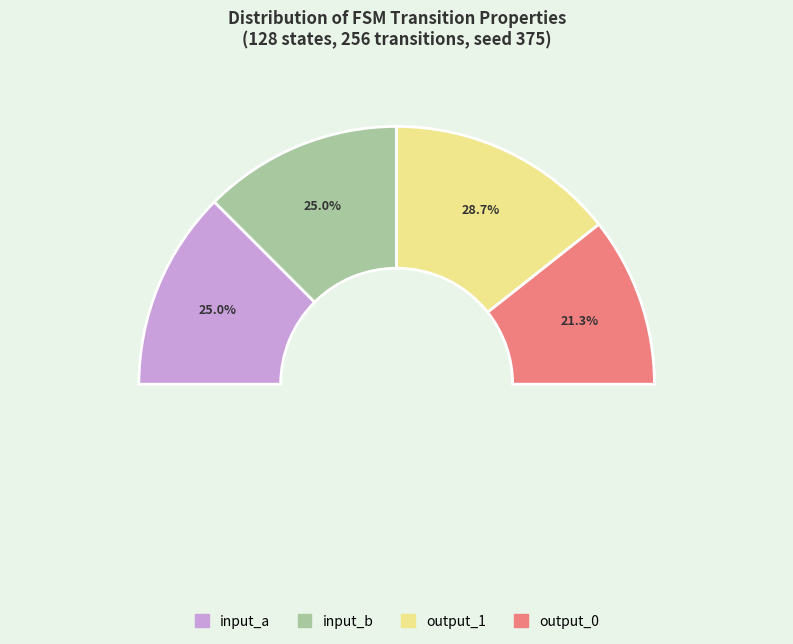

How many segments does this pie chart have?

4